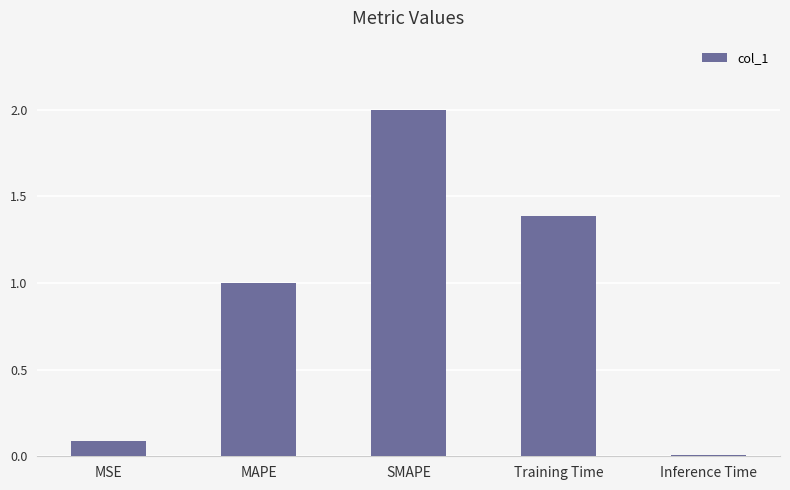

List the labels in order of value, largest first.

SMAPE, Training Time, MAPE, MSE, Inference Time